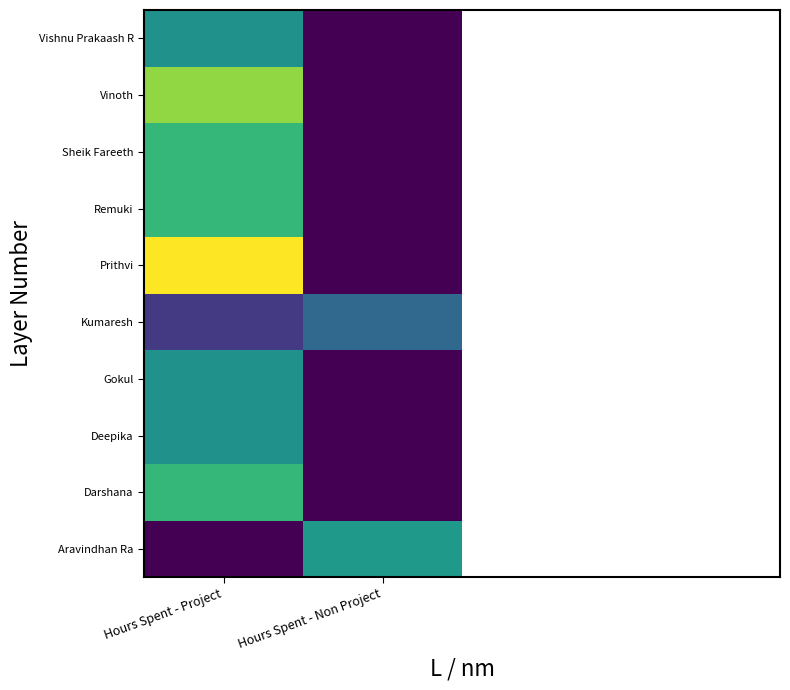

Which series has the largest range (max minus min)?

Prithvi